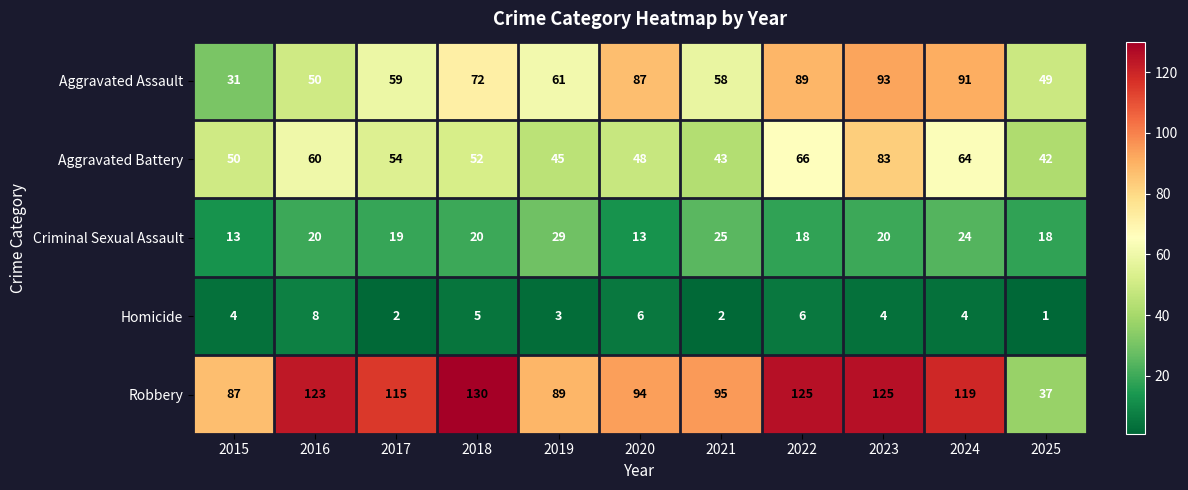

How many distinct data groups are displayed?

5